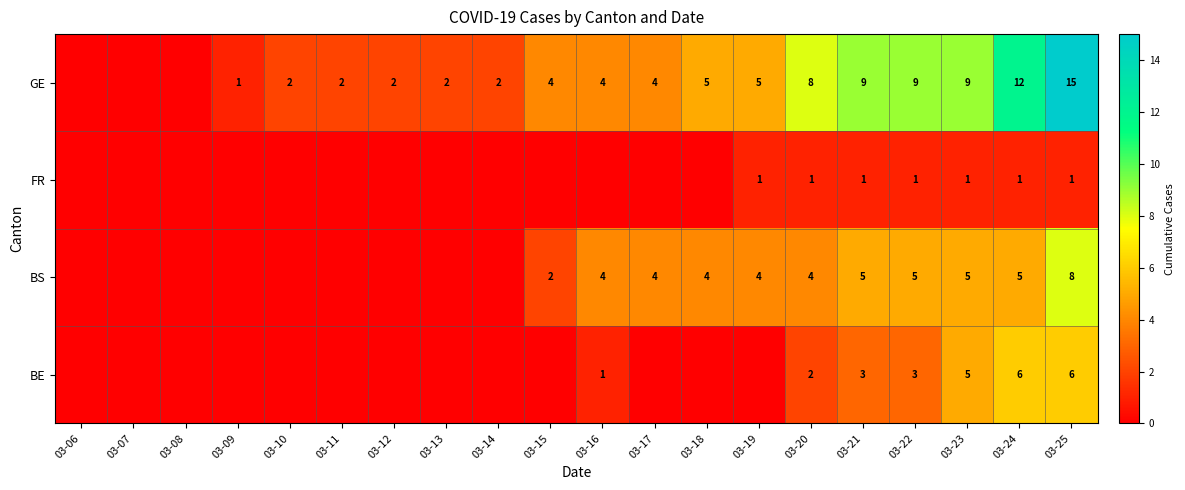

Is it true that FR equals 1 at 03-19?

True